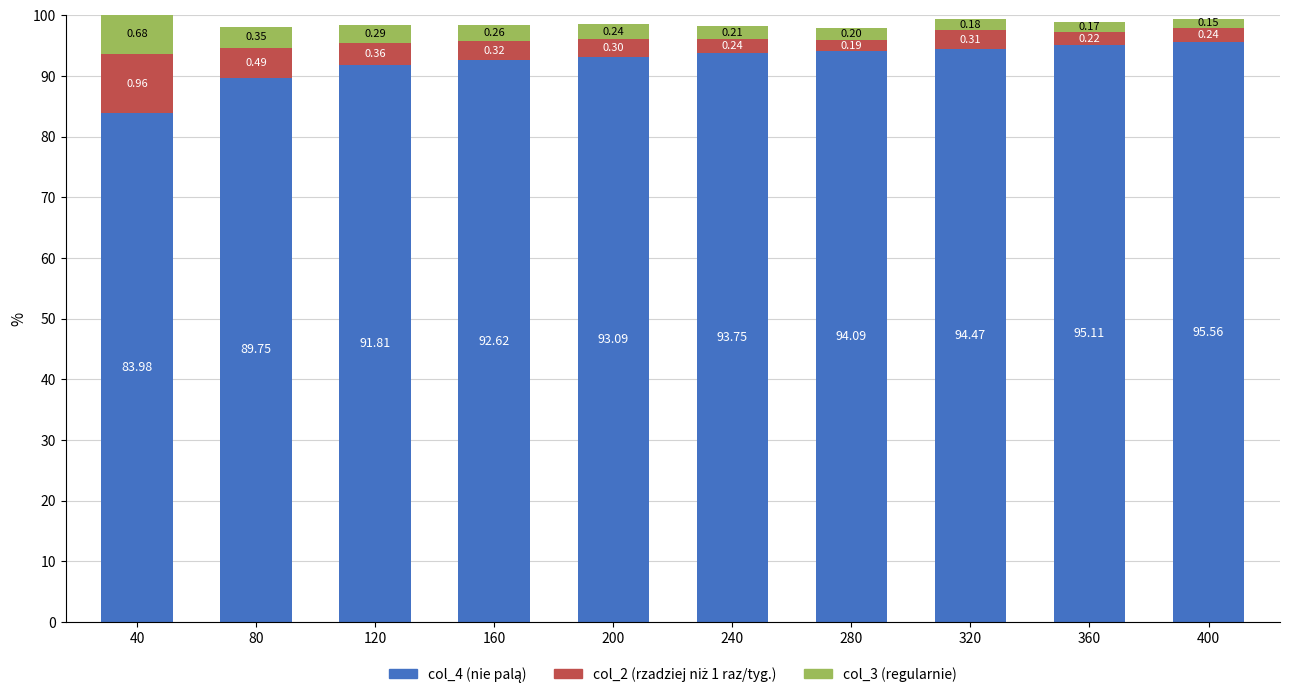

How many bars are there in total?

10